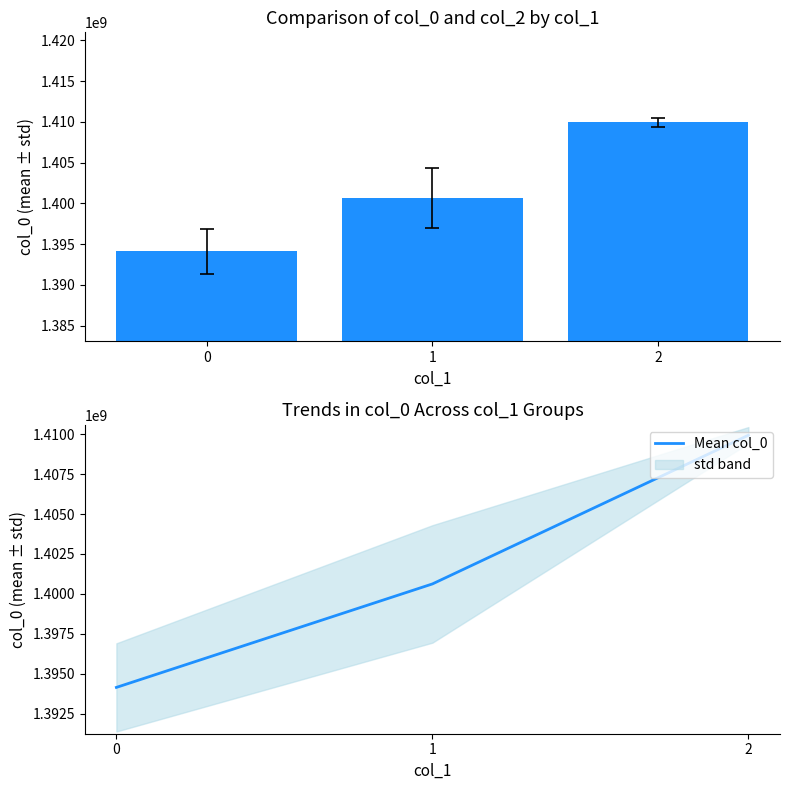

What is the smallest value displayed?

1394142213.5